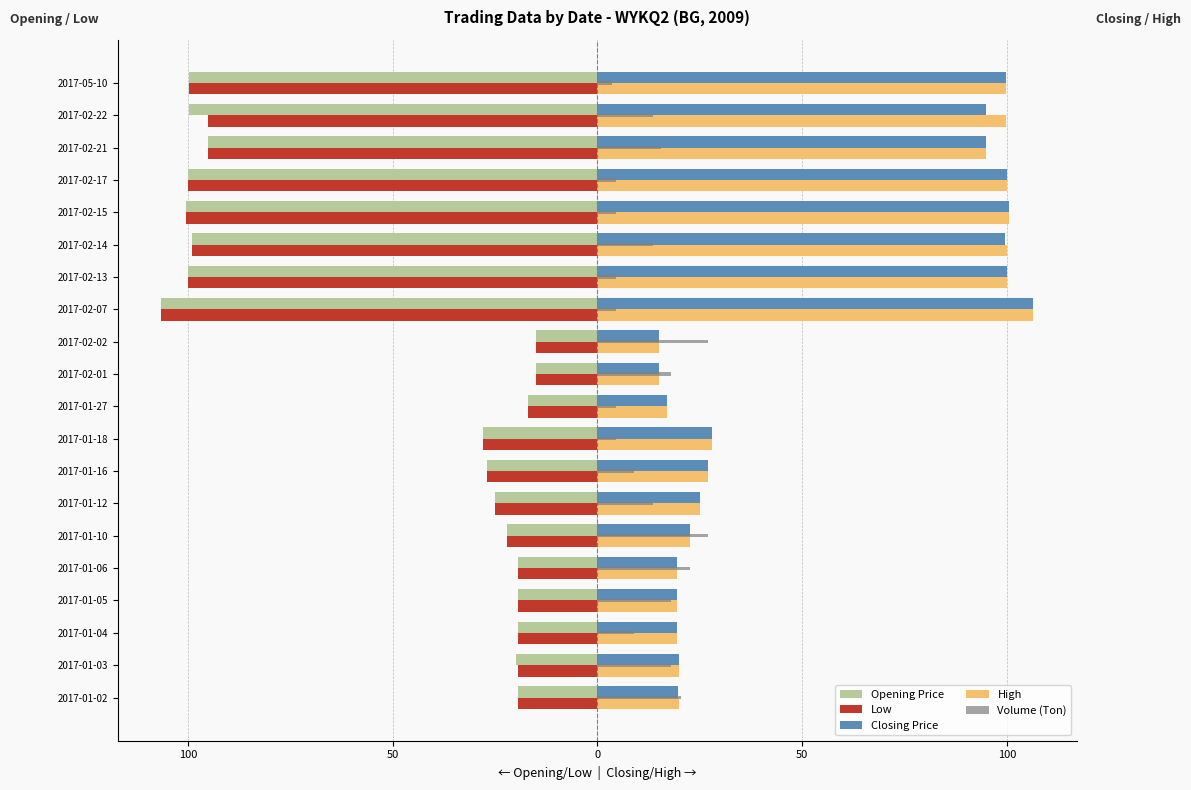

Which series has the largest range (max minus min)?

Opening Price